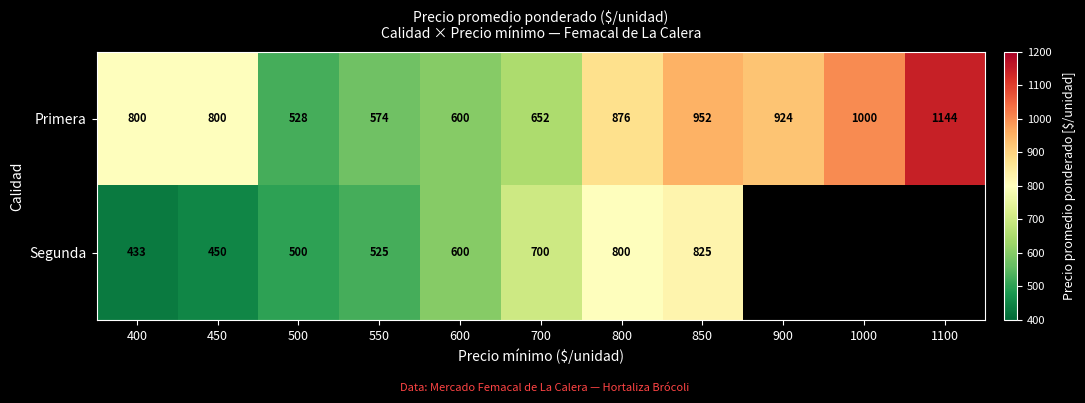

Is it true that Segunda equals 288.2 at 800?

False